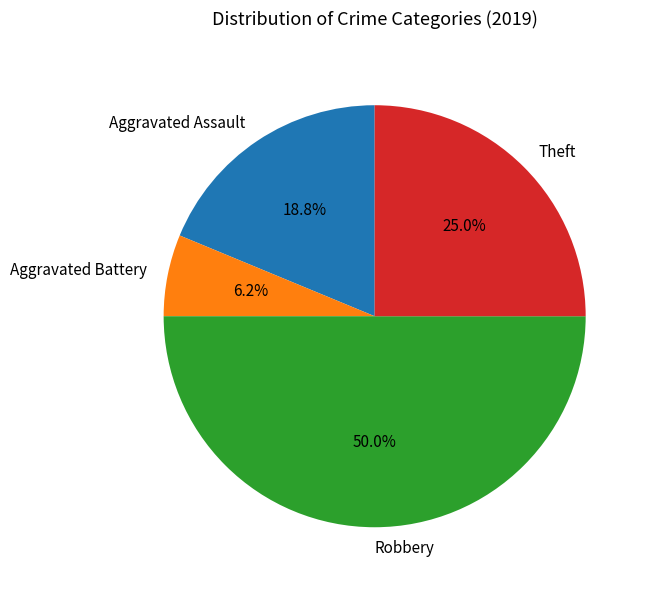

The Robbery slice represents 38% of the pie. True or false?

False